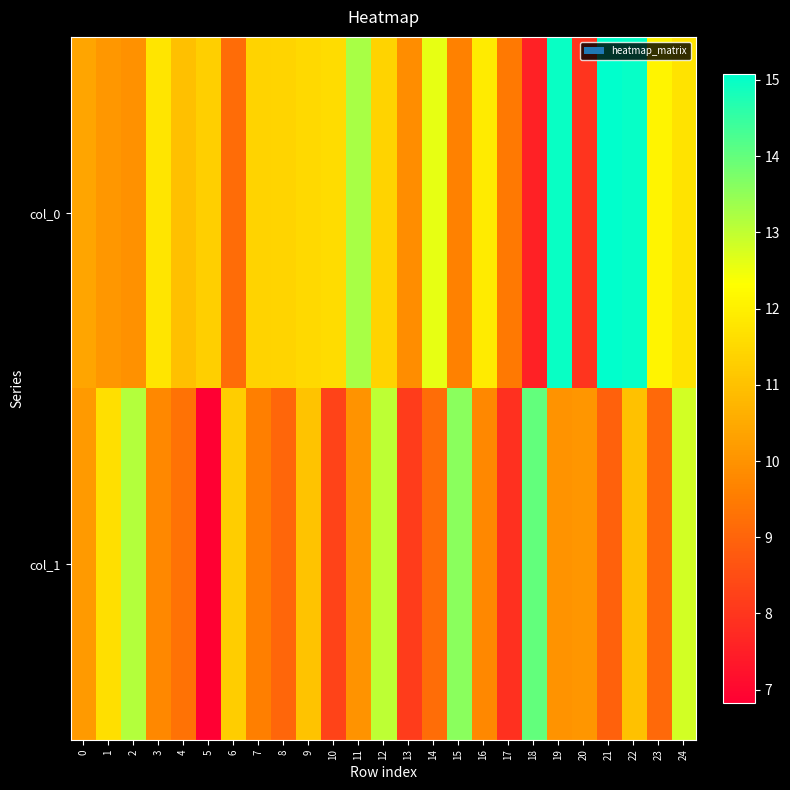

At which category is the sum across all series the highest?

22